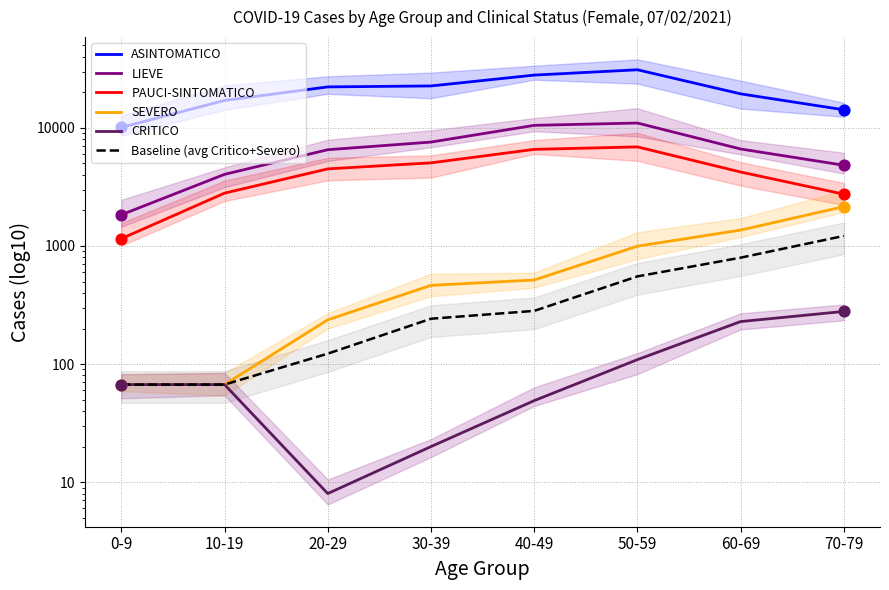

Which series reaches the minimum Y coordinate?

CRITICO